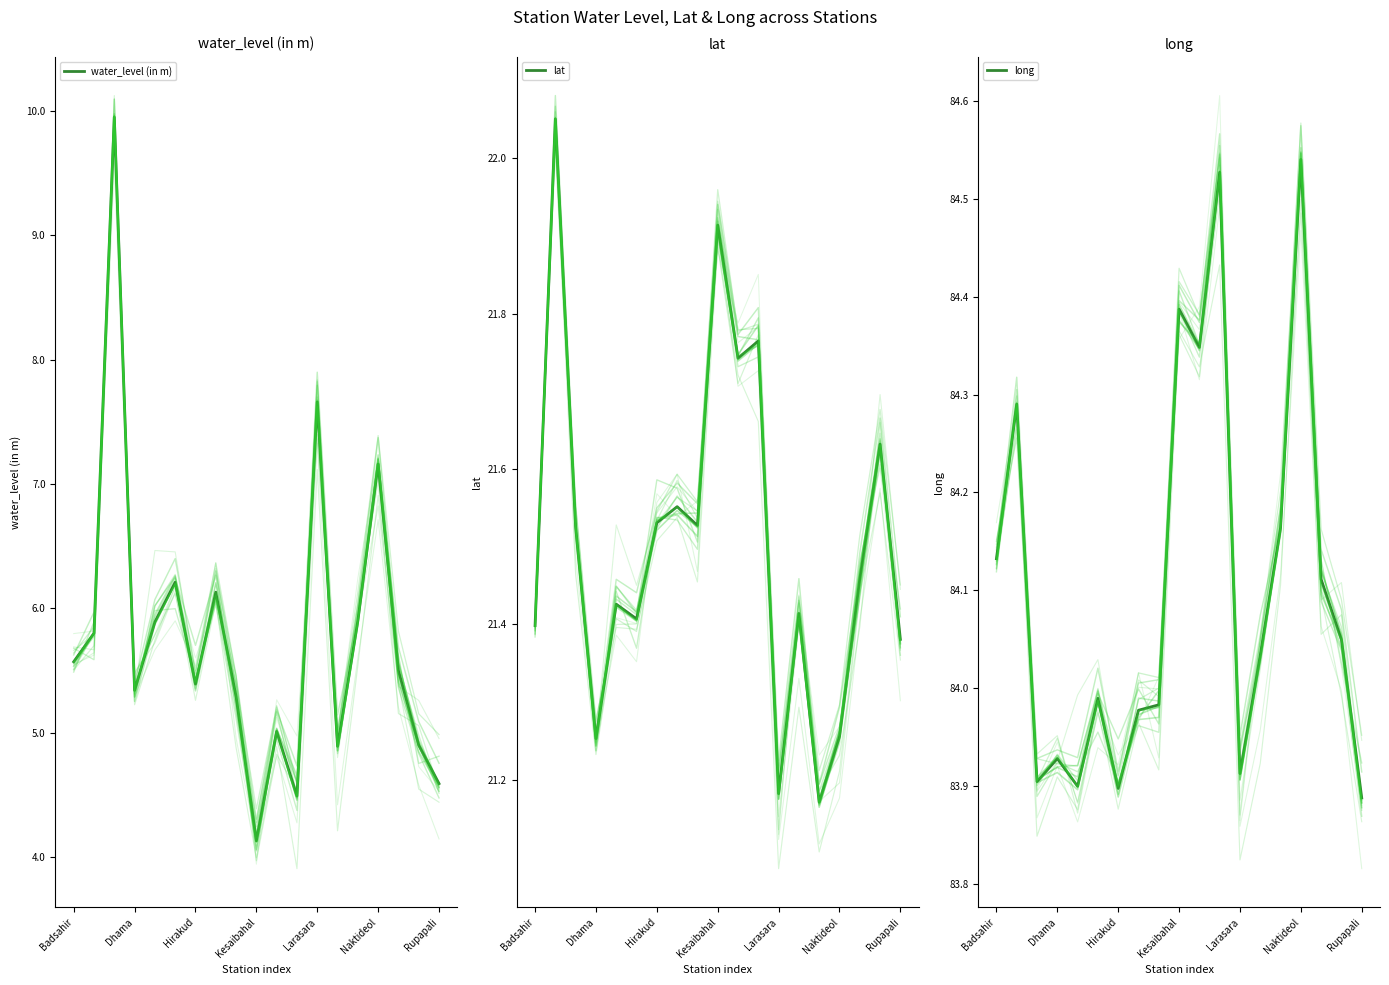

True or false: lat and long cross at least once.

False